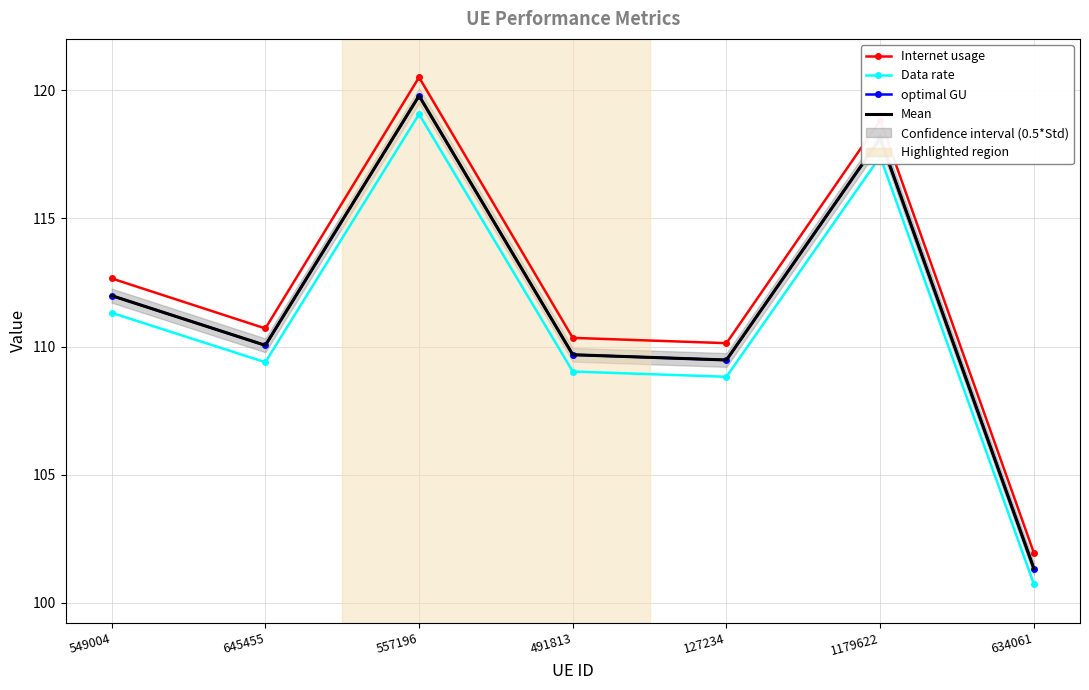

Reading left to right, transcribe all the data shown in this chart.

Internet usage: 549004=112.7	645455=110.7	557196=120.5	491813=110.3	127234=110.1	1179622=118.8	634061=101.9
Data rate: 549004=111.3	645455=109.4	557196=119.1	491813=109.0	127234=108.8	1179622=117.4	634061=100.7
optimal GU: 549004=112.0	645455=110.0	557196=119.8	491813=109.7	127234=109.5	1179622=118.1	634061=101.3
Mean: 549004=112.0	645455=110.0	557196=119.8	491813=109.7	127234=109.5	1179622=118.1	634061=101.3